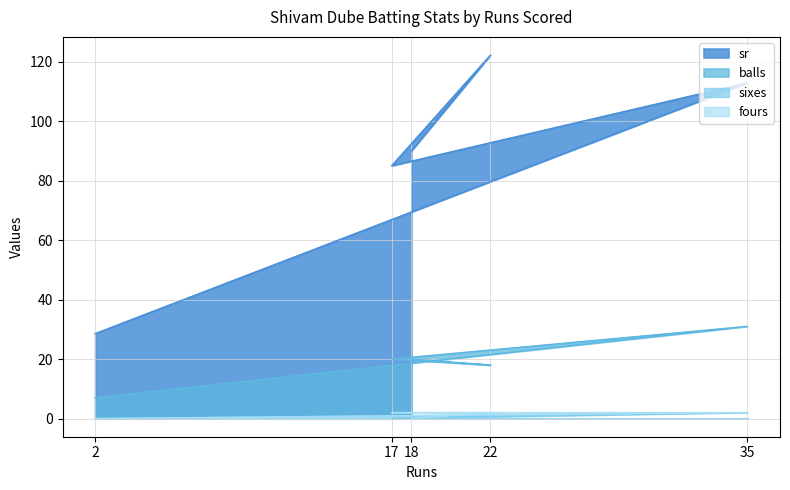

List the labels in order of fours value, smallest first.

18, 2, 22, 17, 35